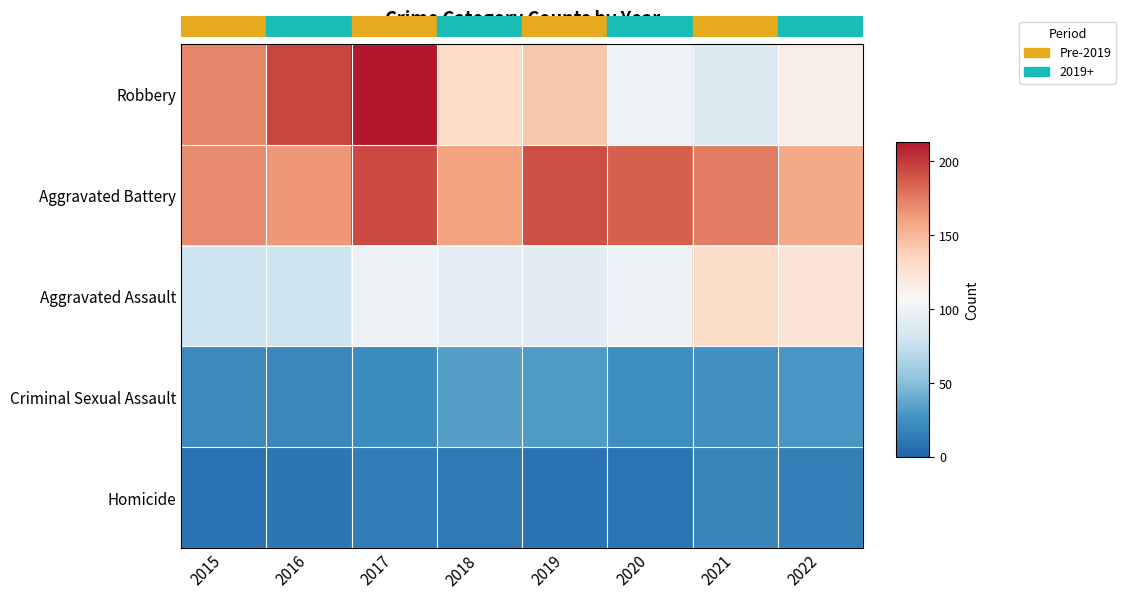

Reading right to left, what are all the values shown in this chart?

Robbery: 2022=115	2021=88	2020=102	2019=143	2018=132	2017=213	2016=196	2015=172
Aggravated Battery: 2022=157	2021=175	2020=186	2019=193	2018=160	2017=194	2016=164	2015=169
Aggravated Assault: 2022=125	2021=131	2020=99	2019=91	2018=93	2017=99	2016=79	2015=79
Criminal Sexual Assault: 2022=29	2021=25	2020=24	2019=31	2018=33	2017=23	2016=20	2015=21
Homicide: 2022=15	2021=19	2020=9	2019=8	2018=12	2017=13	2016=10	2015=7